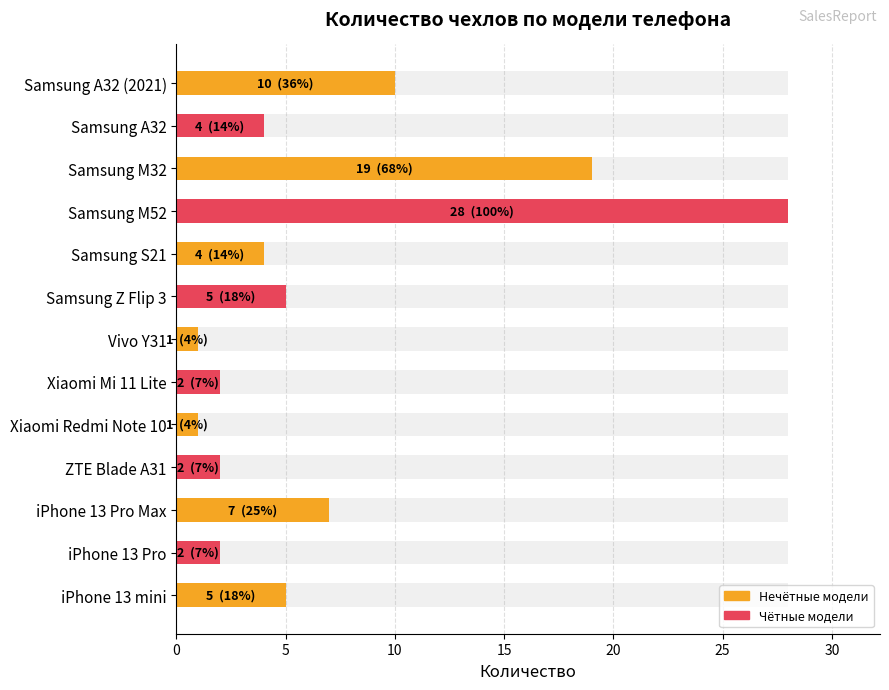

Are the bars horizontal?

Yes